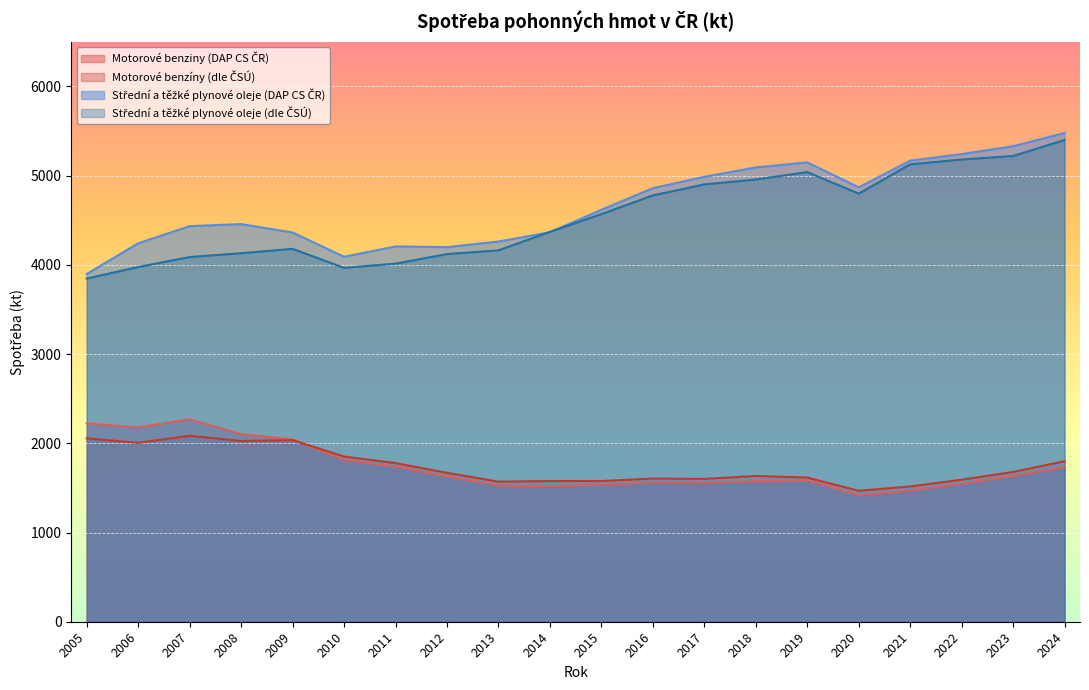

What is the difference between the maximum and second lowest values in the Motorové benziny (DAP CS ČR) series?

799.9